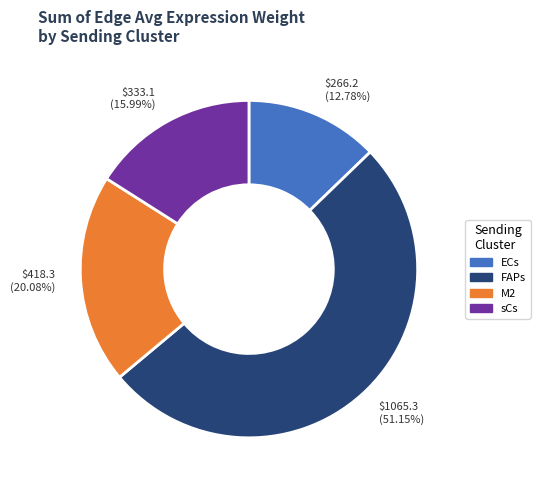

How many segments does this pie chart have?

4